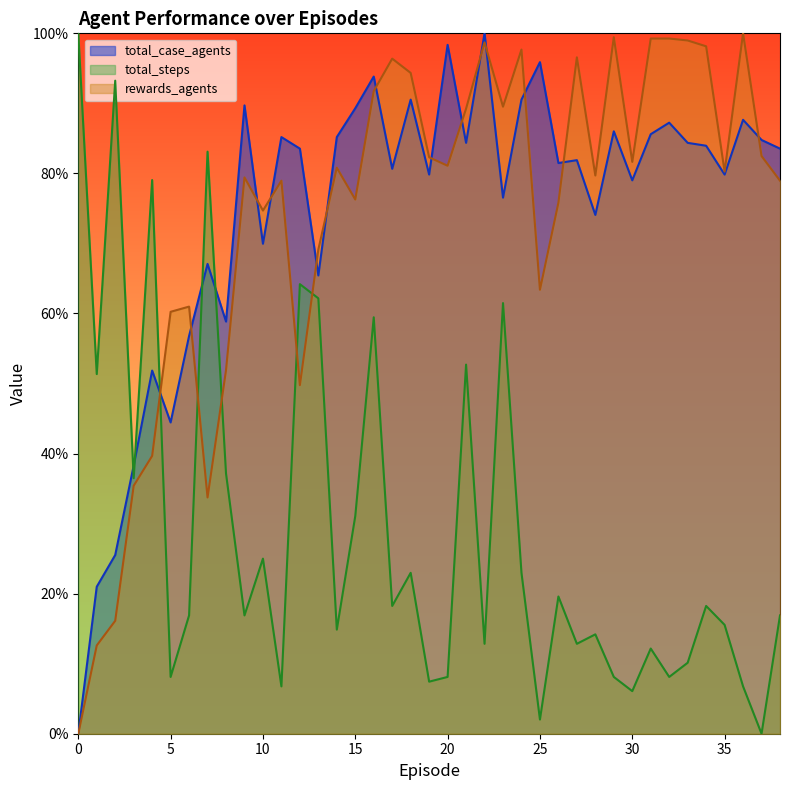

Where is total_case_agents nearest to the value 50?

4